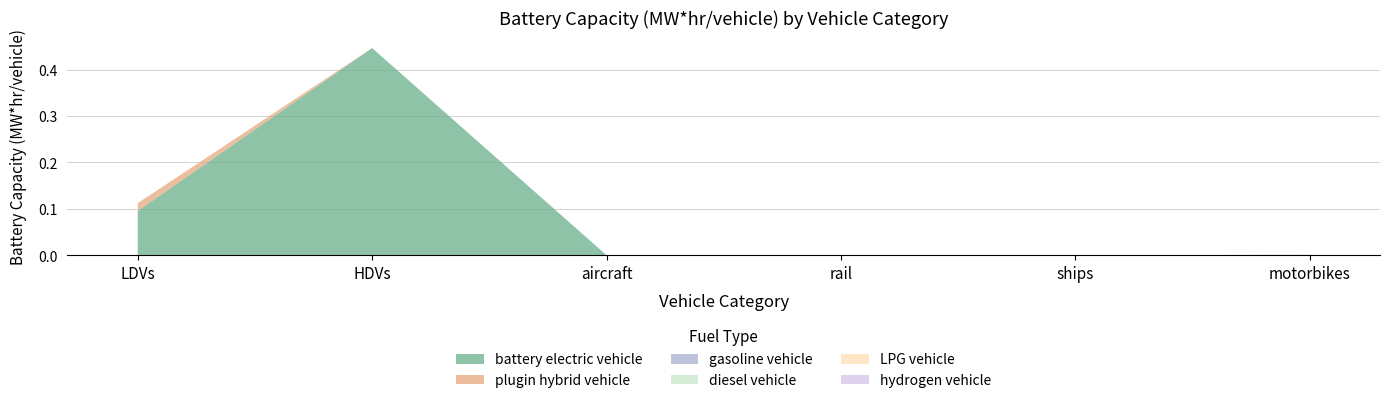

Reading left to right, extract all data points from this chart.

battery electric vehicle: 0.1	0.4	0.0	0.0	0.0	0.0
plugin hybrid vehicle: 0.0	0.0	0.0	0.0	0.0	0.0
gasoline vehicle: 0.0	0.0	0.0	0.0	0.0	0.0
diesel vehicle: 0.0	0.0	0.0	0.0	0.0	0.0
LPG vehicle: 0.0	0.0	0.0	0.0	0.0	0.0
hydrogen vehicle: 0.0	0.0	0.0	0.0	0.0	0.0